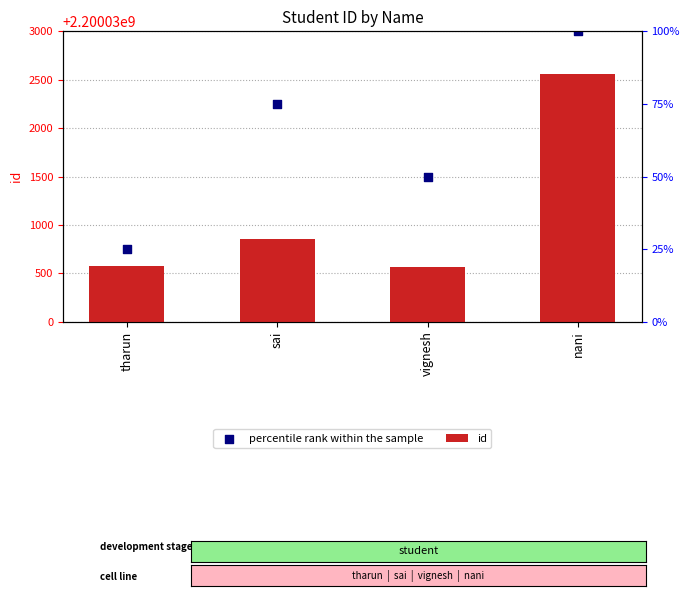

Is the value of percentile rank within the sample at nani greater than the value of id at vignesh?

Yes